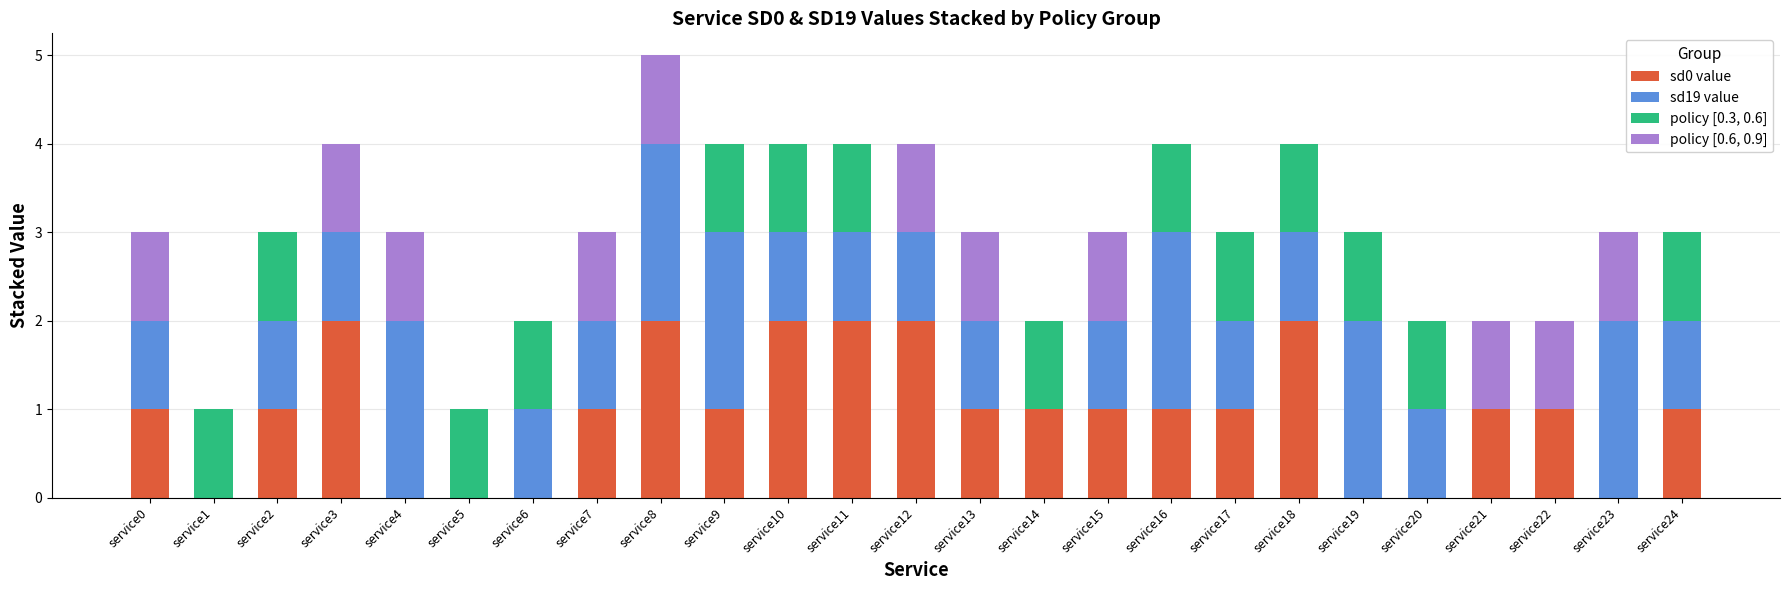

True or false: sd0 value has a value of 0 at service19.

True